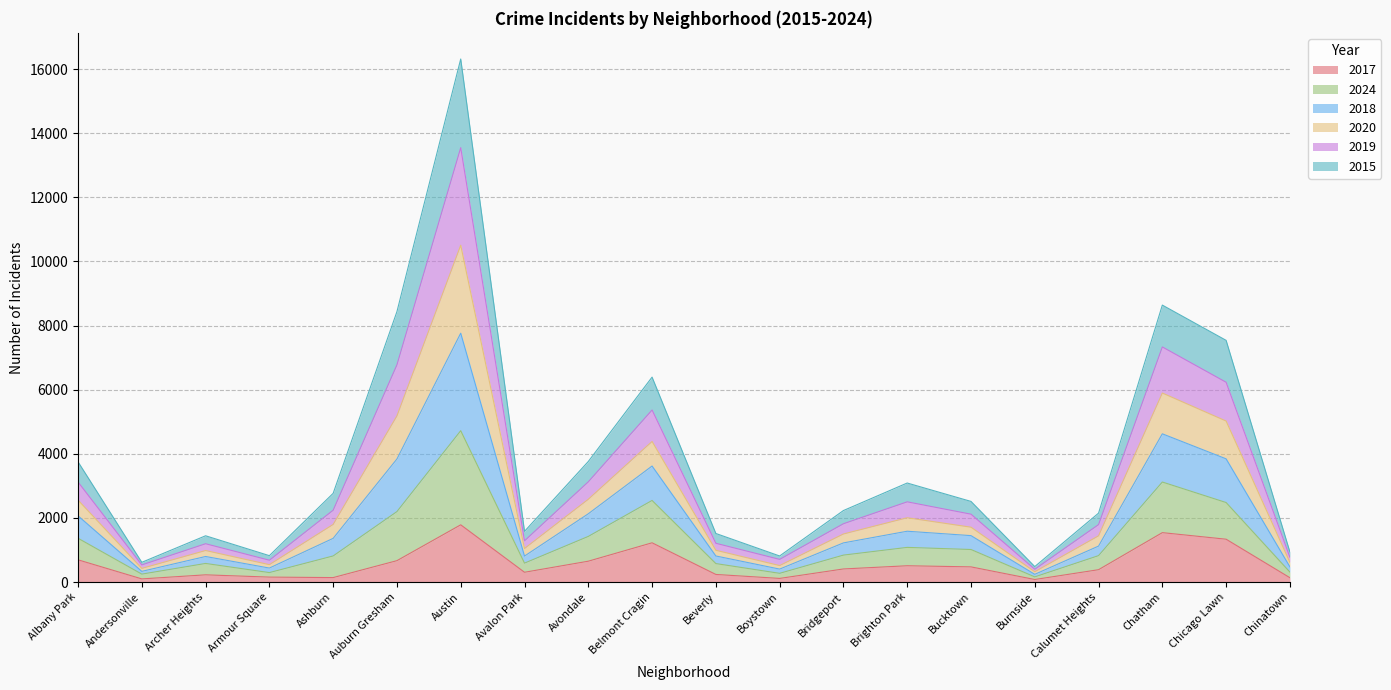

How many data points does each series have?

20